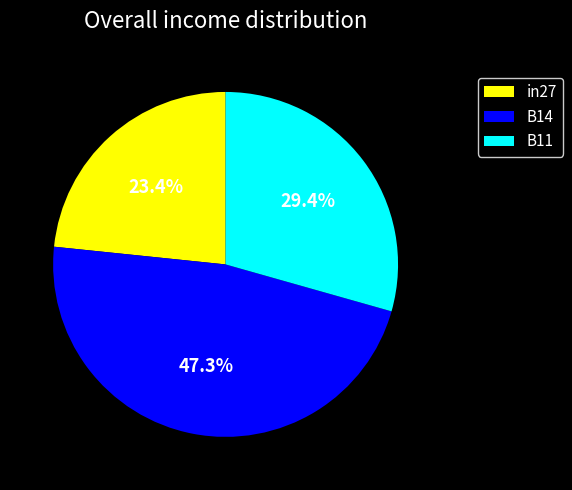

How many segments does this pie chart have?

3